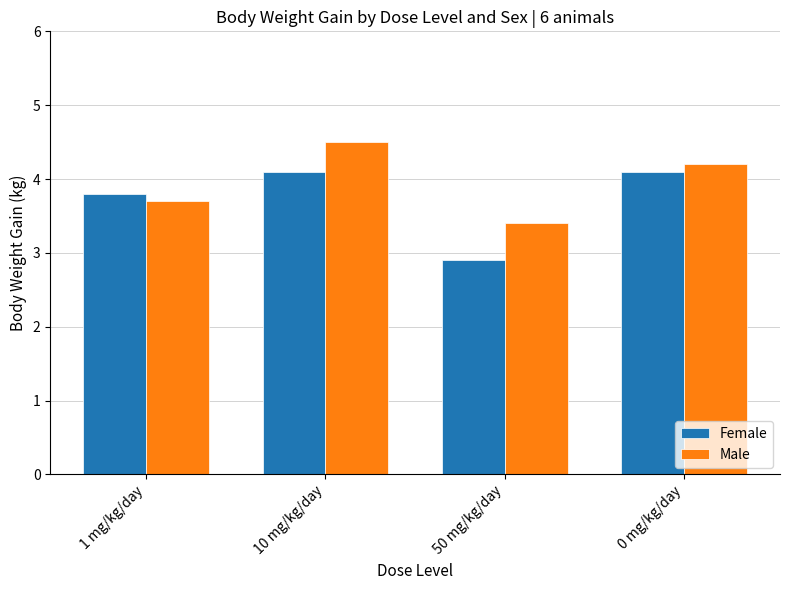

Where does the Female series first go above 4?

10 mg/kg/day